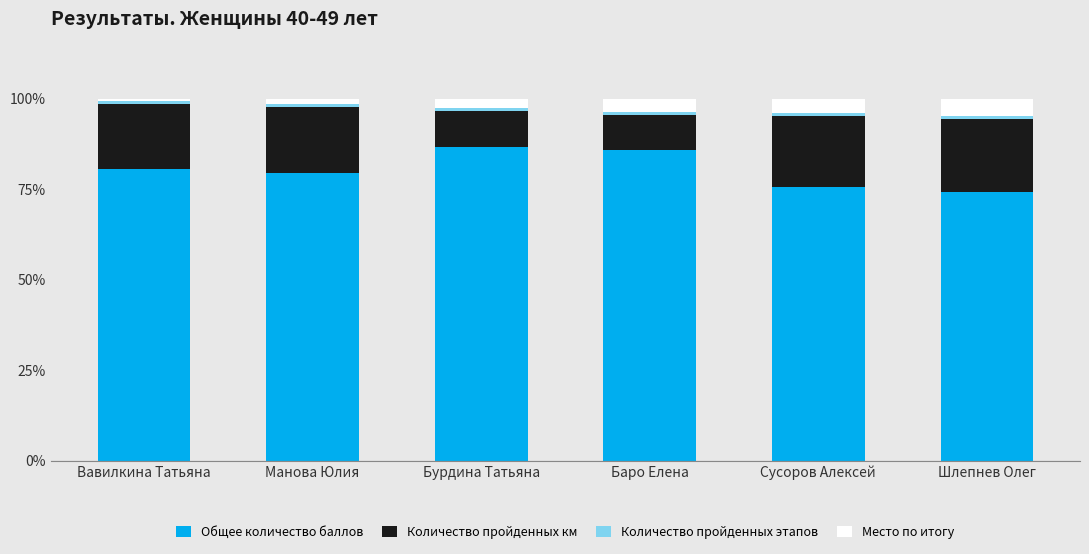

Does the chart contain stacked bars?

Yes